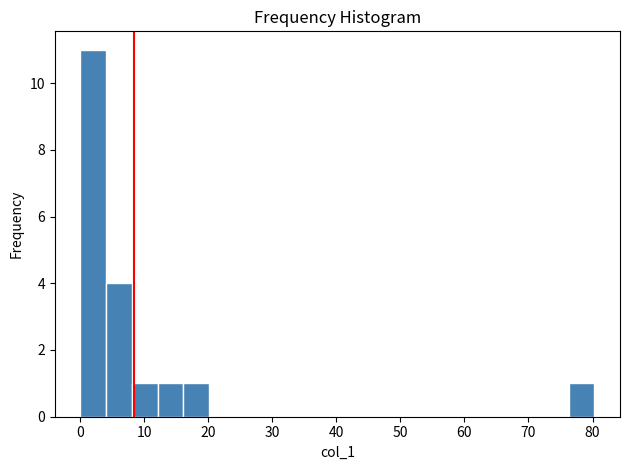

Which range on the x-axis has the tallest bar?

0 to 4